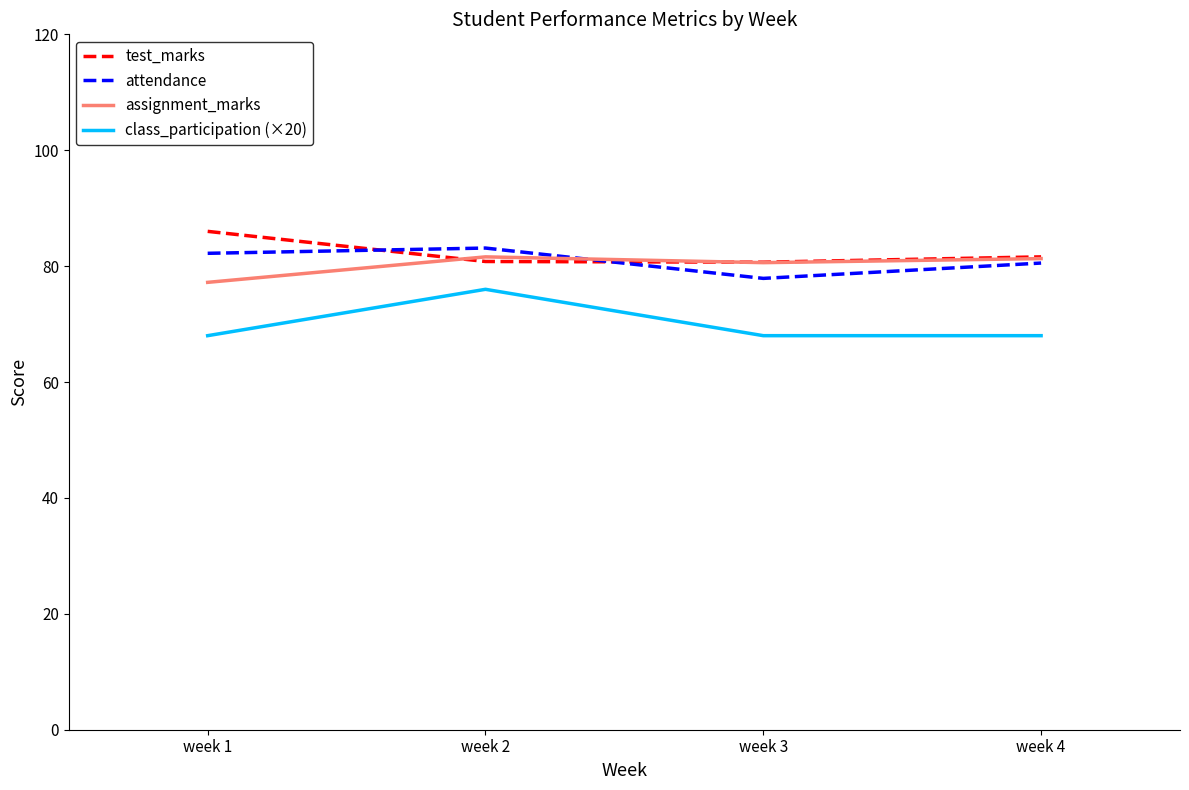

At which category is the sum across all series the highest?

week 2